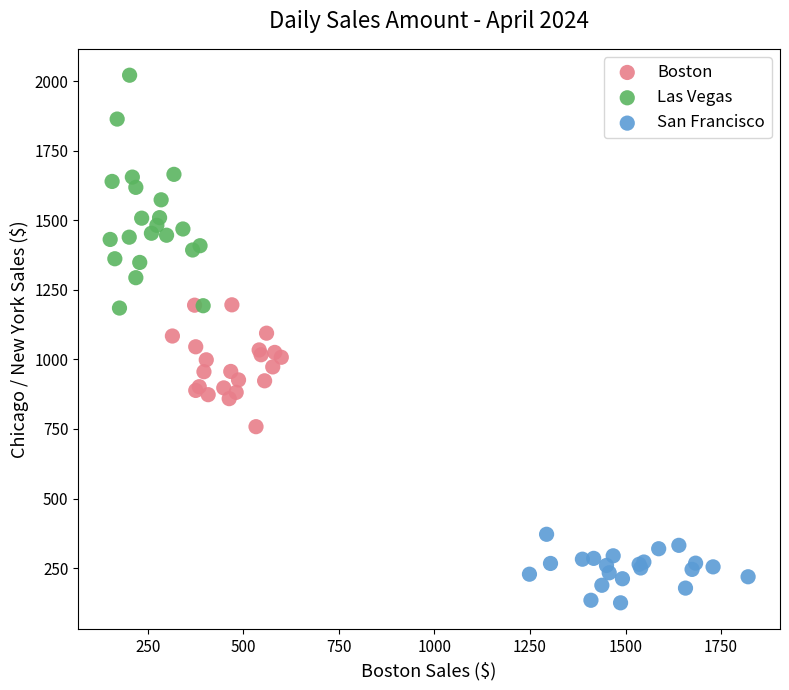

Which series reaches the minimum Y coordinate?

San Francisco